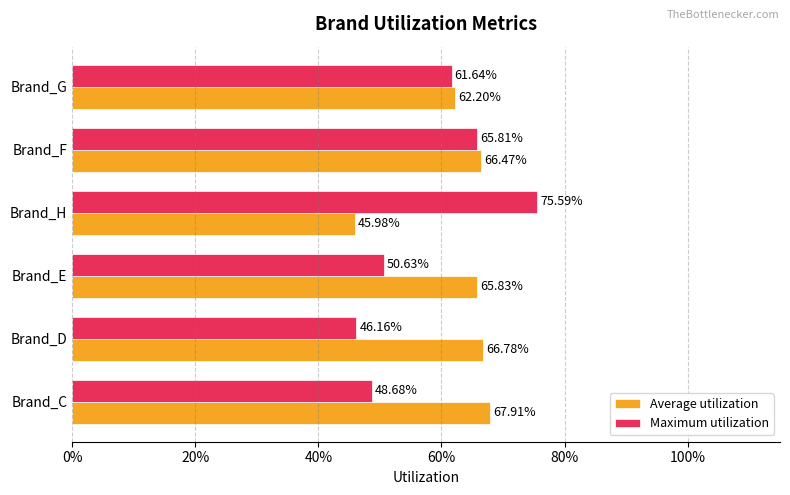

What are all the series names shown in the legend?

Average utilization, Maximum utilization